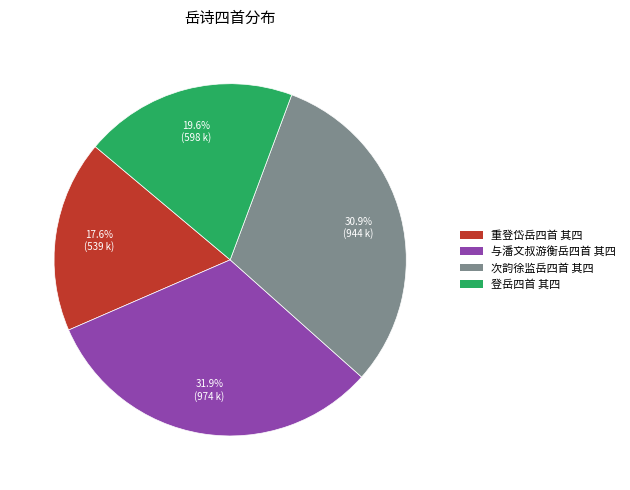

Approximately how many times larger is the value at 重登岱岳四首 其四 compared to 与潘文叔游衡岳四首 其四?

0.6